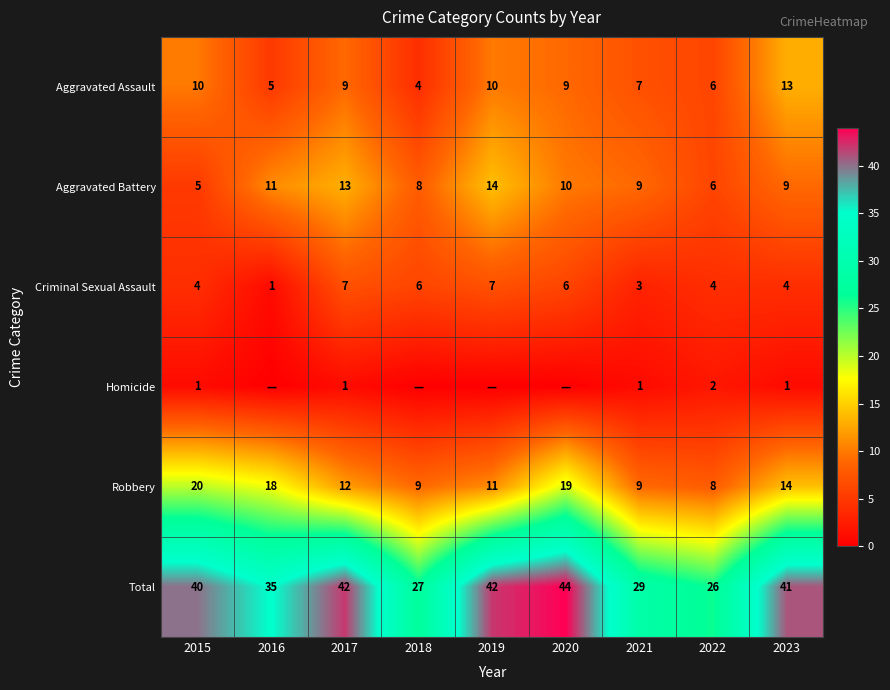

Where does the Robbery series first go above 12?

2015